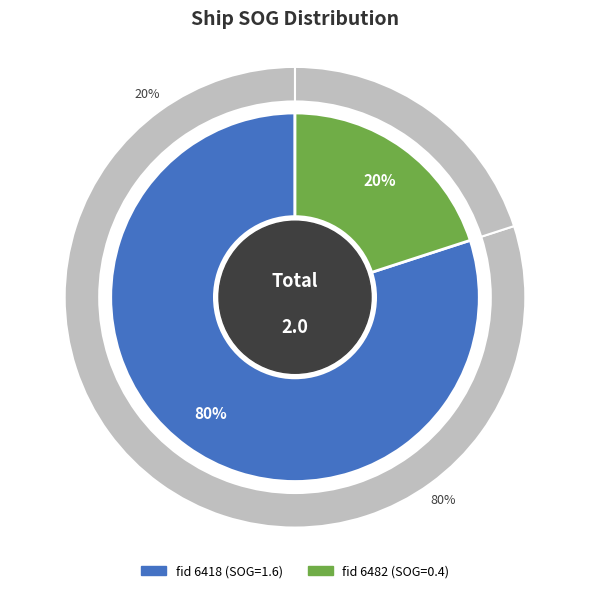

Is the sum of 6482 and 6418 greater than half?

Yes